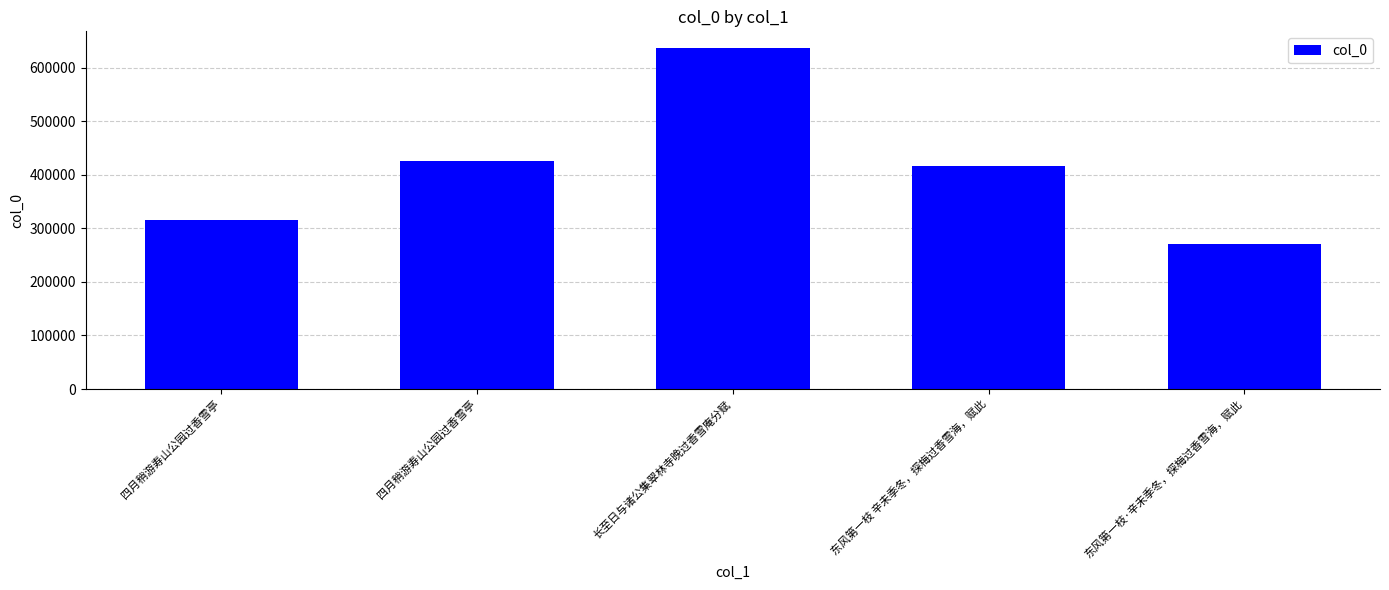

List the labels in order of value, largest first.

长至日与诸公集翠林寺晚过香雪庵分赋, 四月稍游寿山公园过香雪亭, 东风第一枝 辛未季冬，探梅过香雪海，赋此, 四月稍游寿山公园过香雪亭, 东风第一枝·辛未季冬，探梅过香雪海，赋此